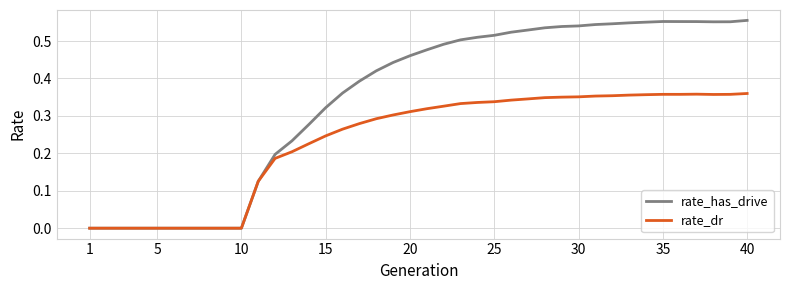

Does the chart display data point markers on the line(s)?

No